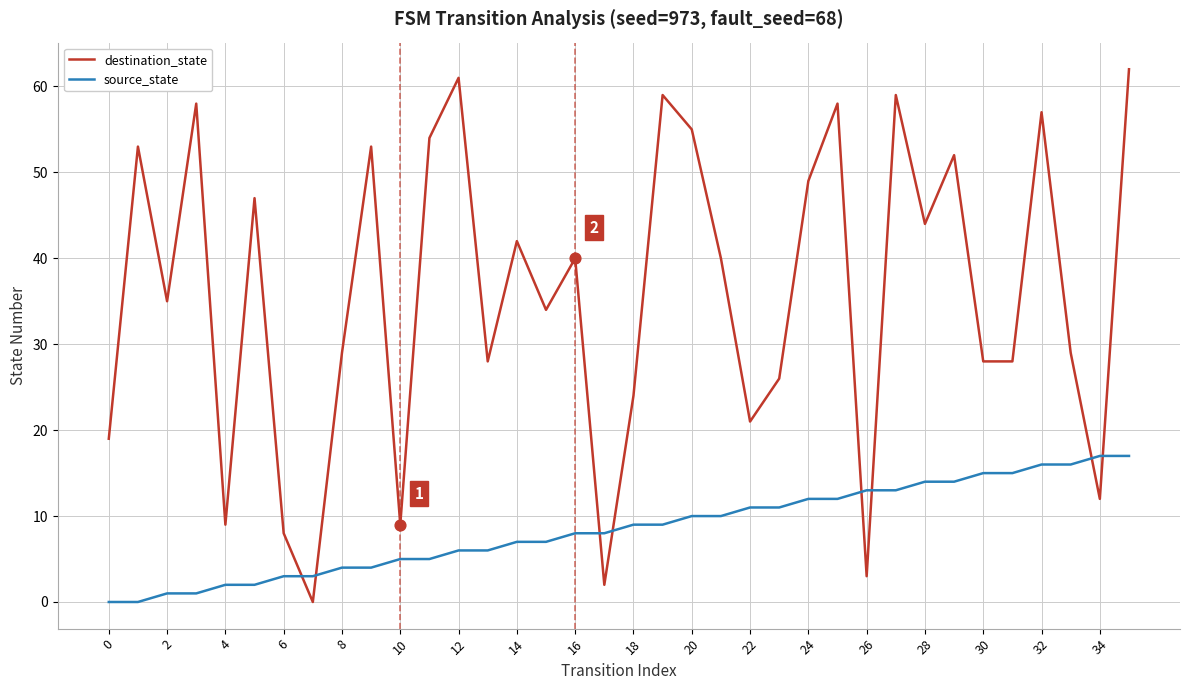

Which series has the largest total across all categories?

destination_state